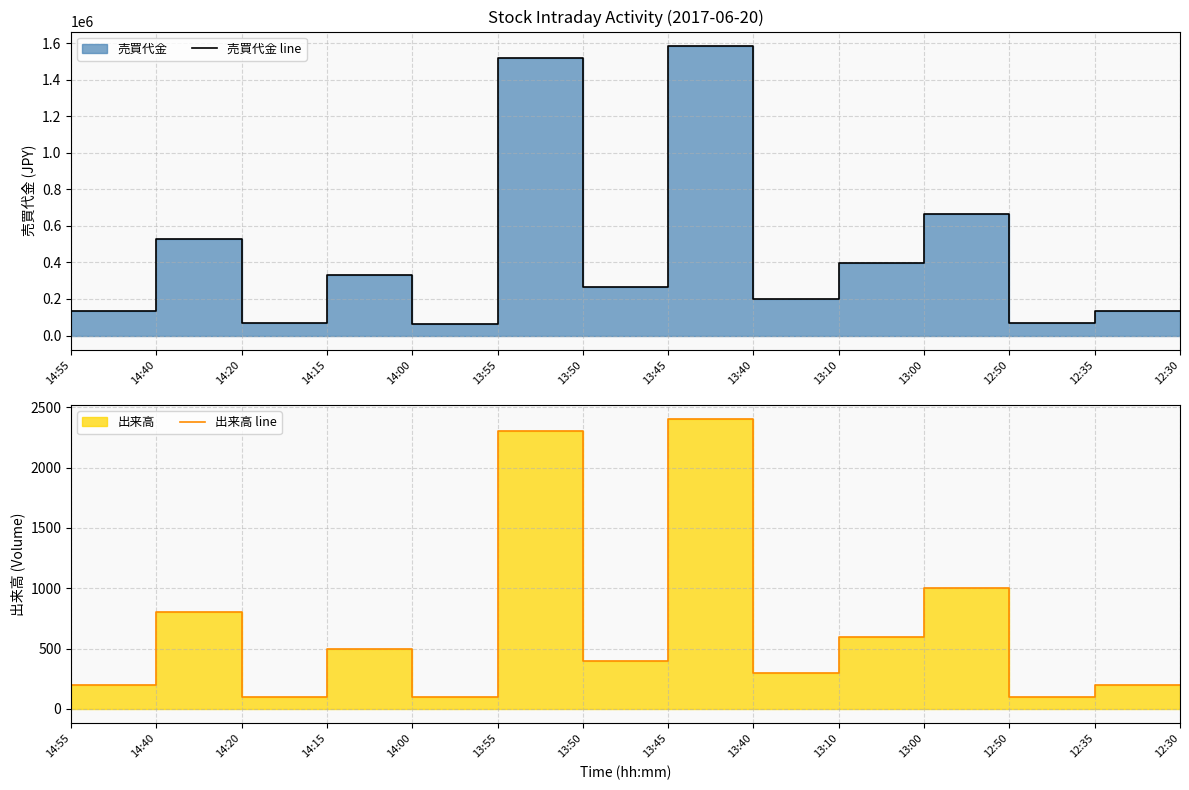

At which category is the sum across all series the highest?

13:45